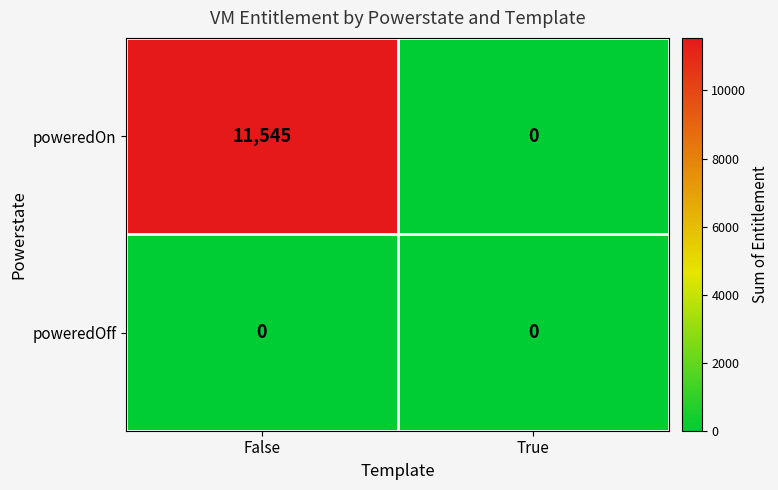

Which category has the highest value across all series?

False